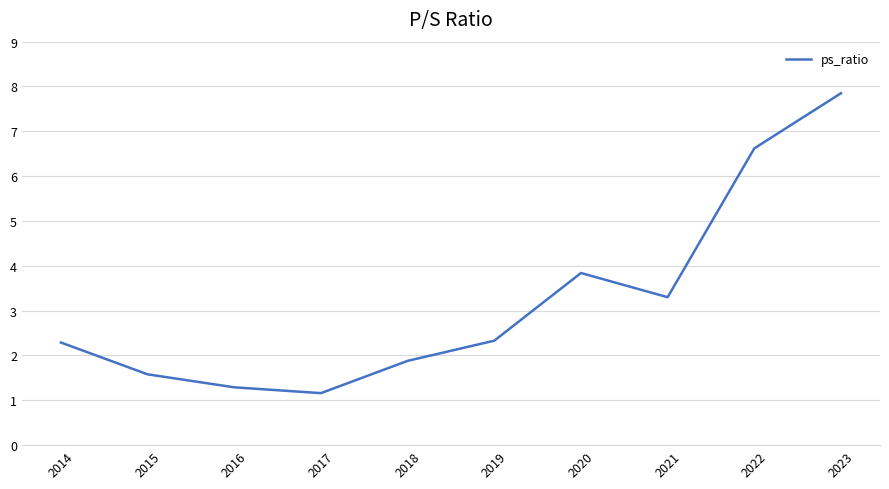

The chart shows a value of 5.2 at 2021. True or false?

False